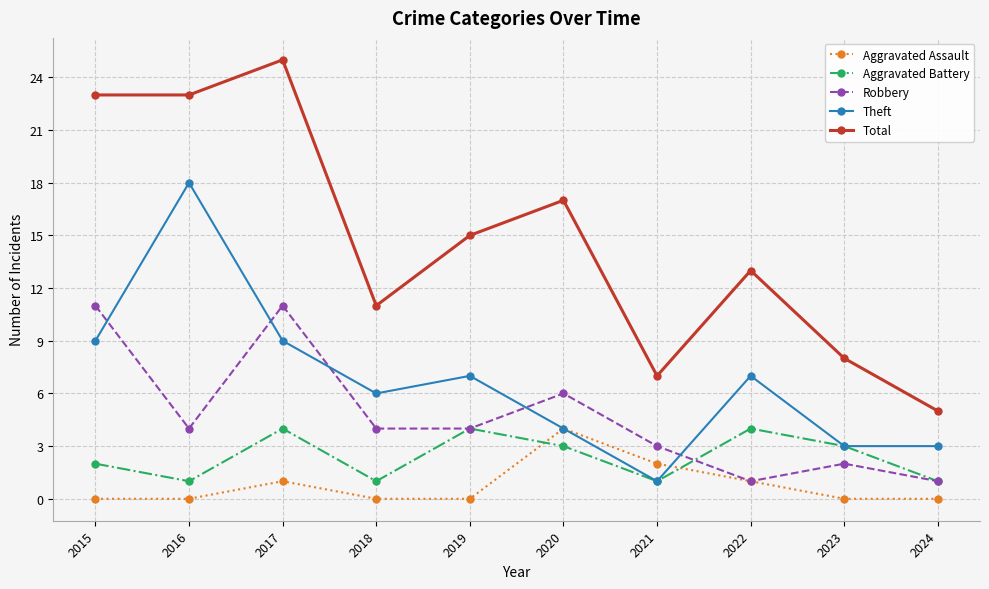

Which series has the largest total across all categories?

Total